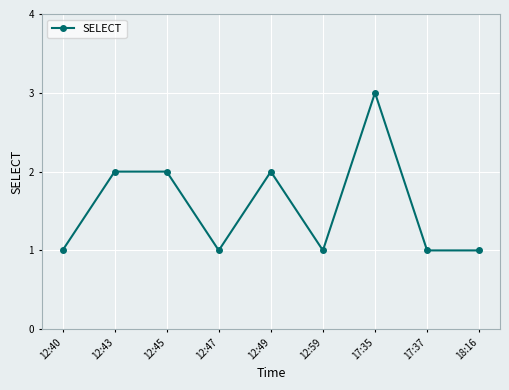

Reading left to right, list all the values displayed in this chart.

12:40=1	12:43=2	12:45=2	12:47=1	12:49=2	12:59=1	17:35=3	17:37=1	18:16=1